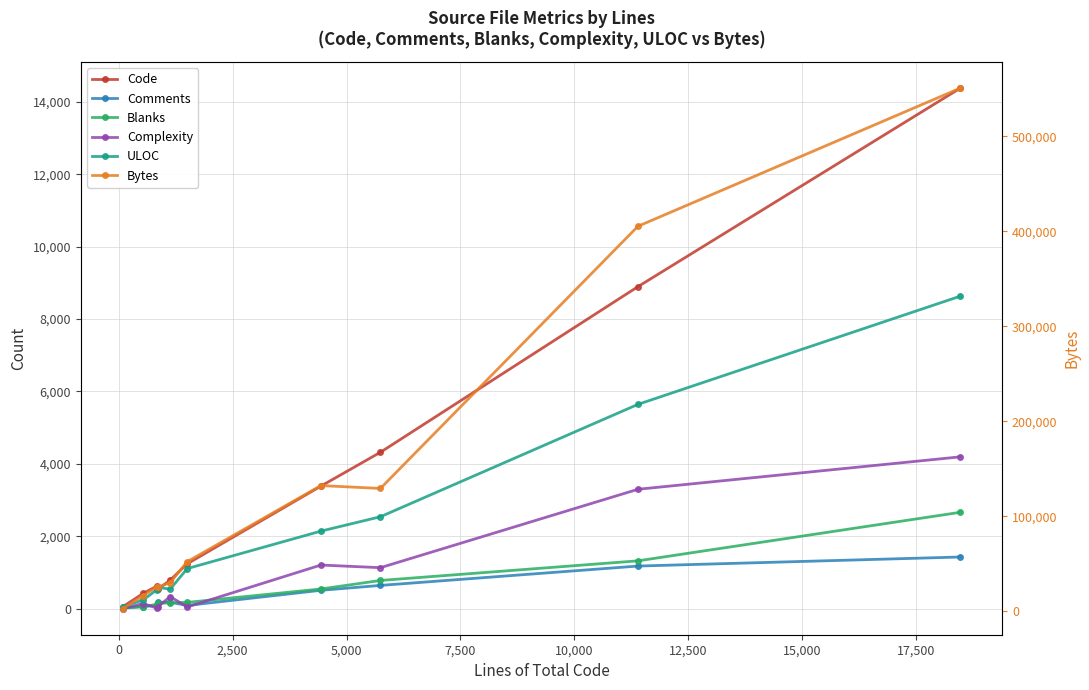

What are all the series names shown in the legend?

Code, Comments, Blanks, Complexity, ULOC, Bytes